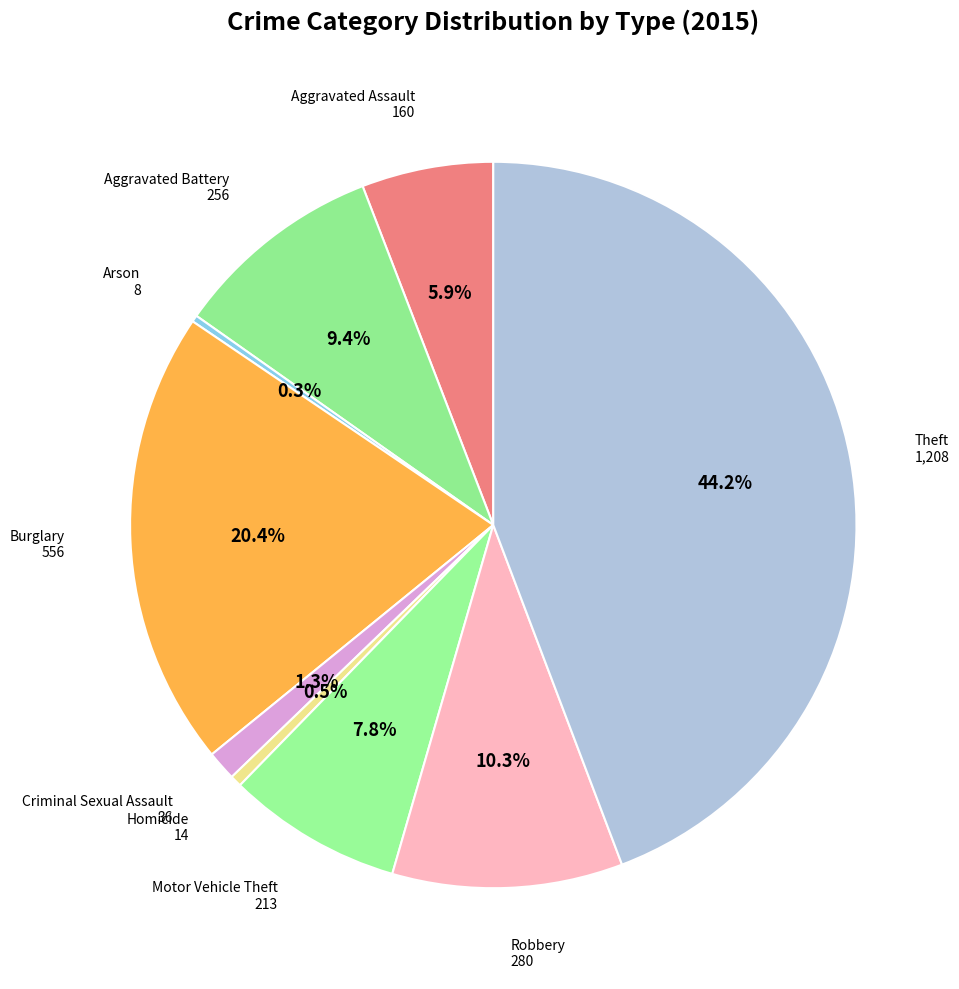

What portion of the pie excludes Aggravated Battery?

90.6%